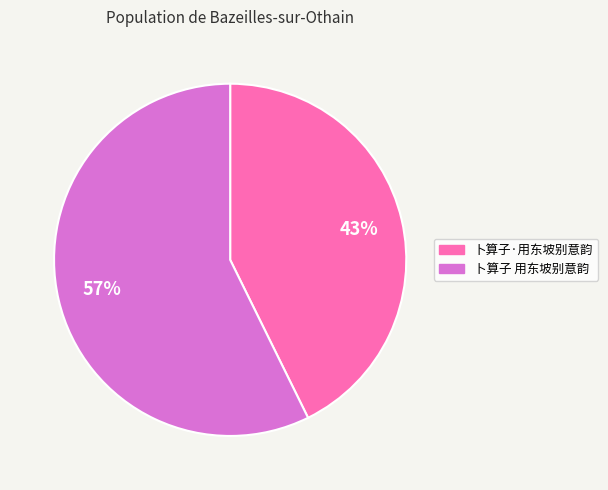

To the nearest percent, what is the combined percentage of 卜算子·用东坡别意韵 and 卜算子 用东坡别意韵?

100%